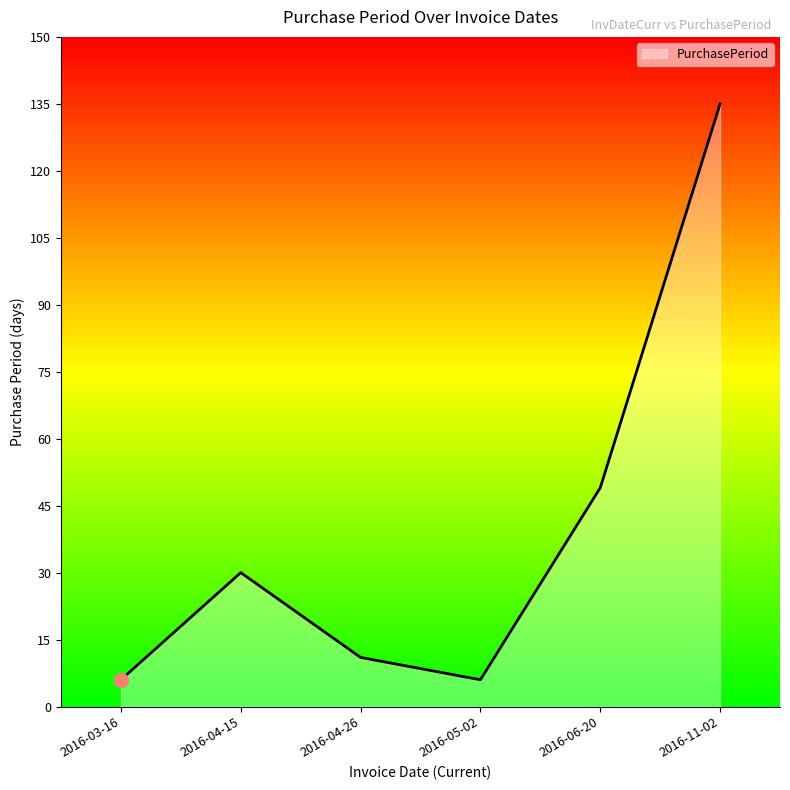

At which category does the data reach its first local peak?

2016-04-15